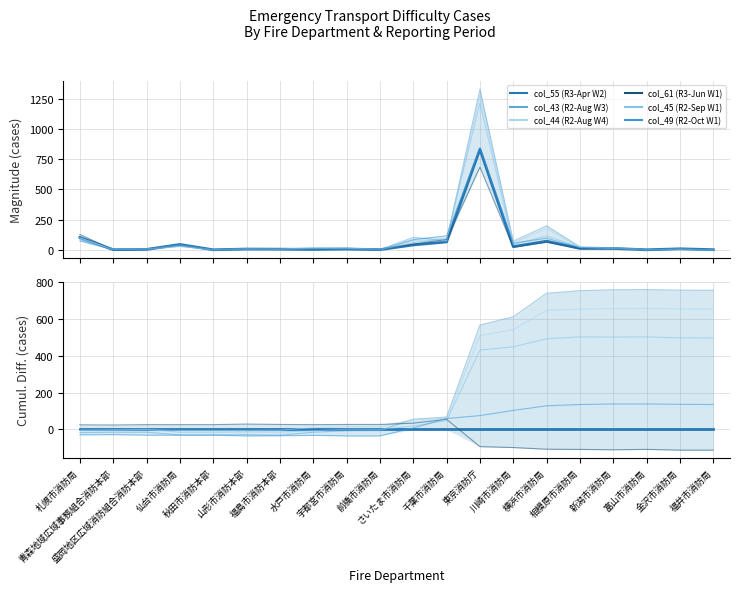

What is the spread (max minus min) of values at 東京消防庁?

658